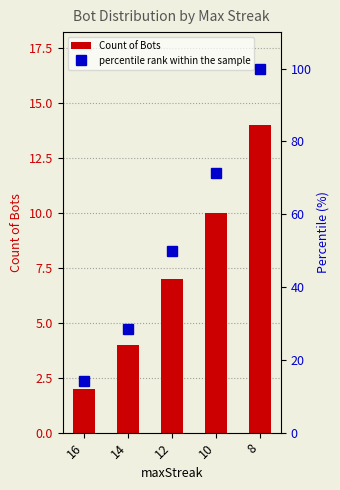

Reading left to right, extract all data points from this chart.

Count of Bots: 16=2.0	14=4.0	12=7.0	10=10.0	8=14.0
percentile rank within the sample: 16=14.3	14=28.6	12=50.0	10=71.4	8=100.0